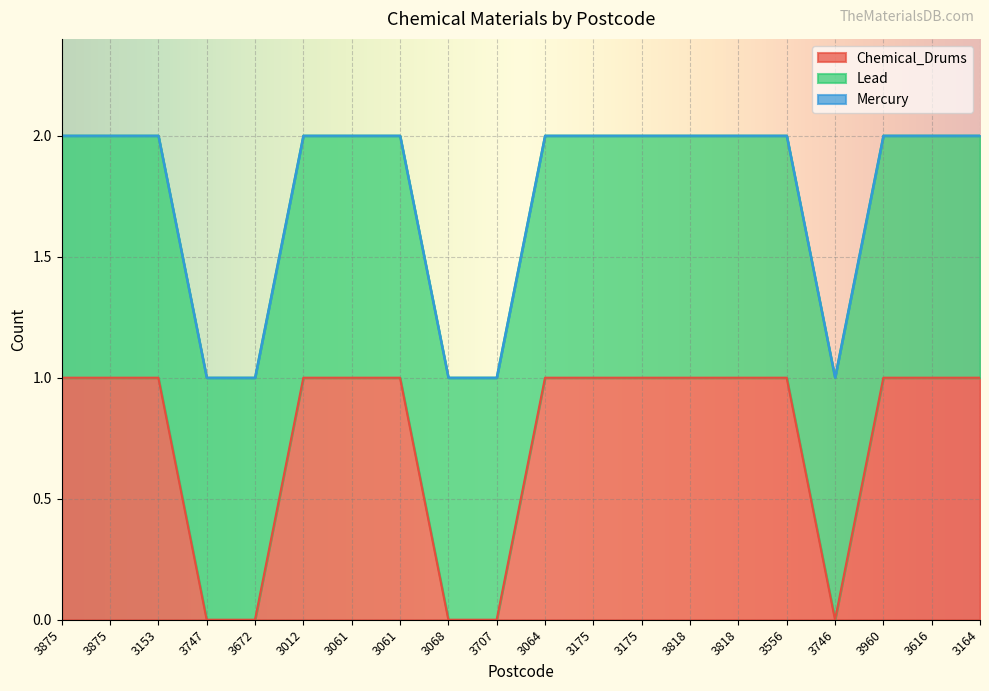

At which category is the sum across all series the highest?

3875